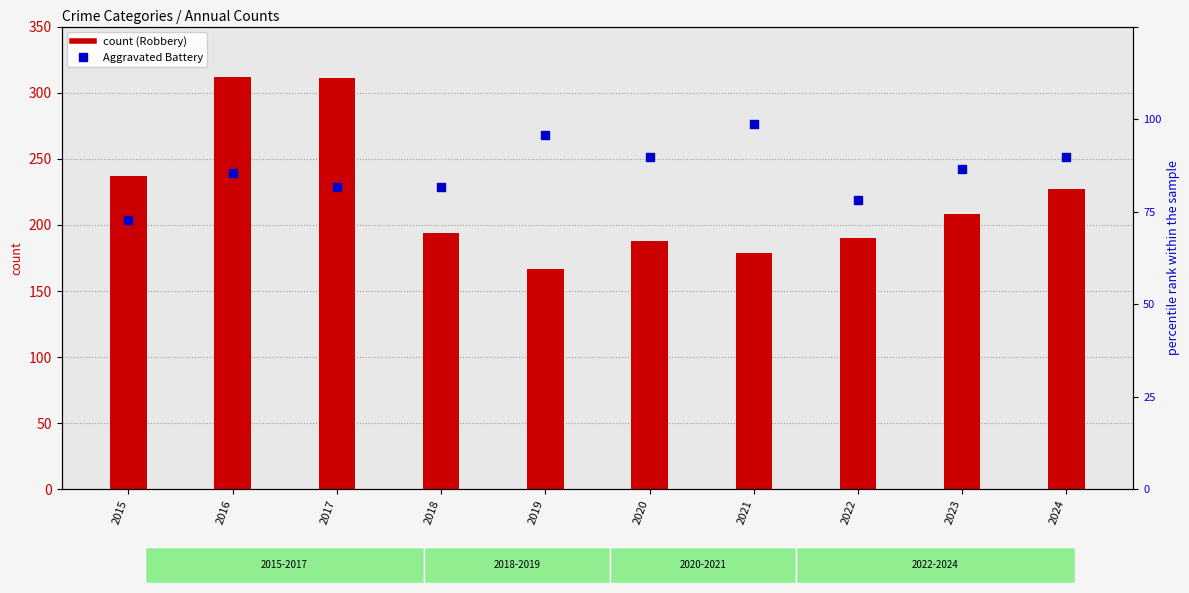

Which series has the largest total across all categories?

Aggravated Battery